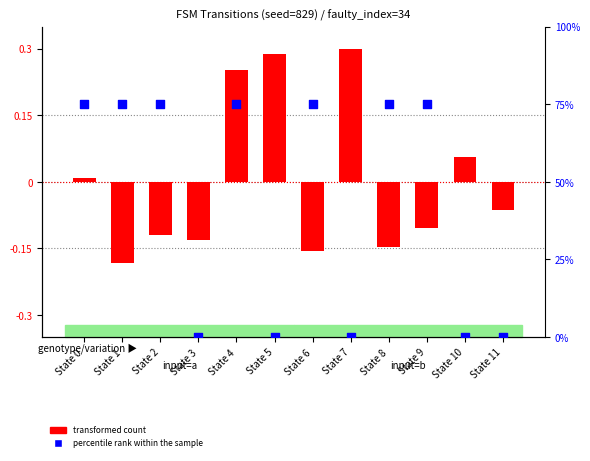

Is the value of percentile rank within the sample at State 11 greater than the value of transformed count at State 1?

Yes